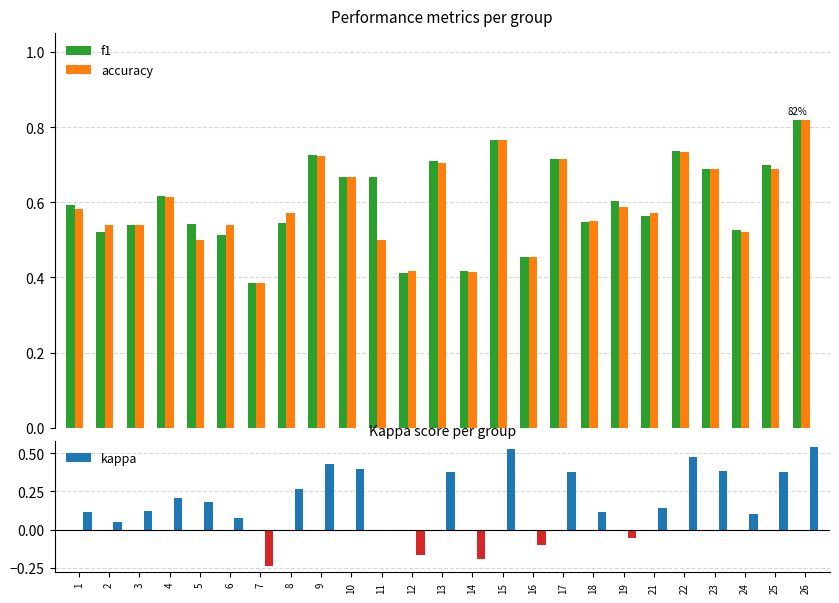

What is the difference between the maximum and minimum values in the f1 series?

0.4